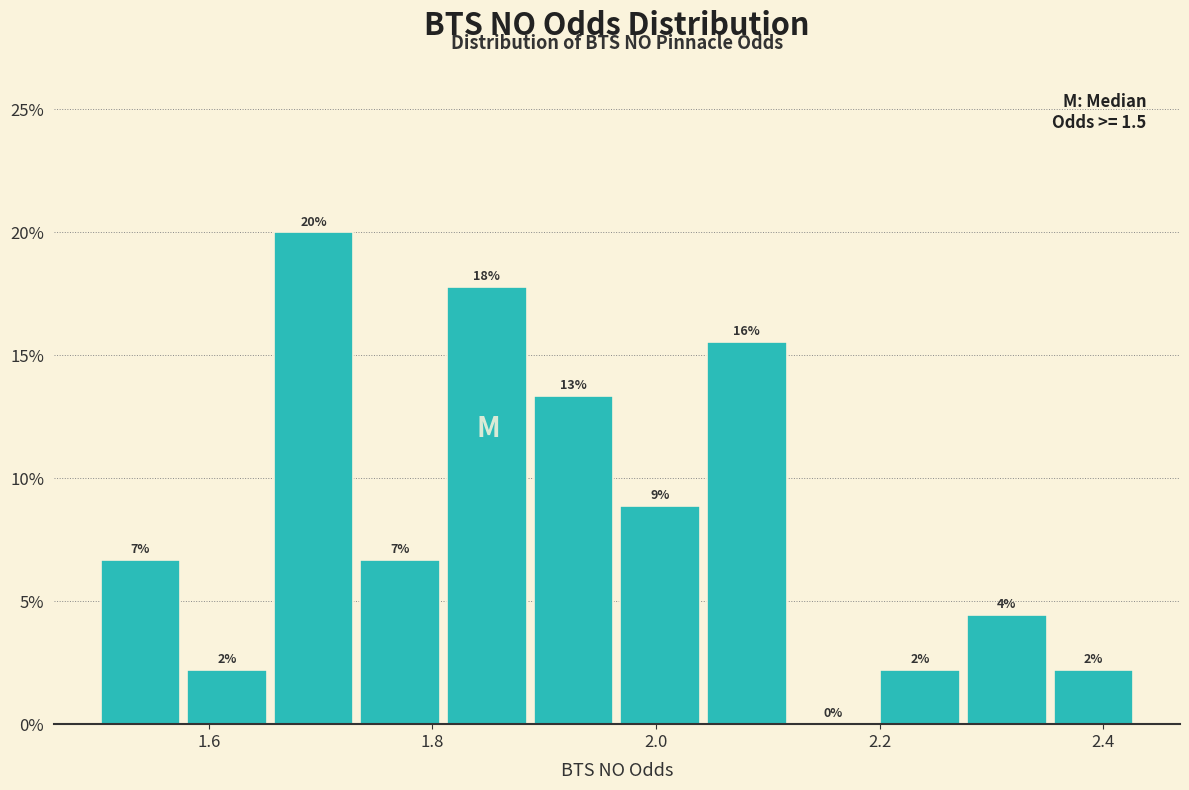

Around what value on the x-axis is the tallest bar? Give the approximate position of its centre, as read against the axis.

1.70